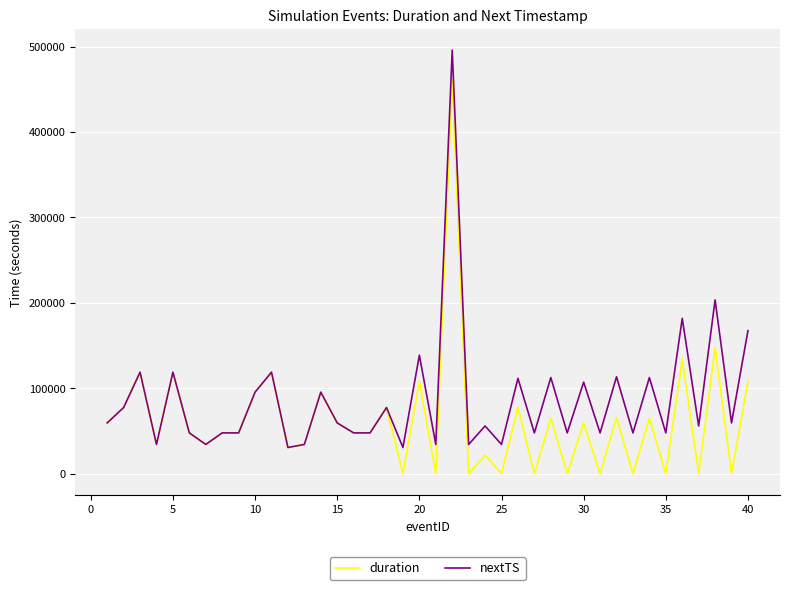

Rank the series by their maximum value, from highest to lowest.

nextTS, duration